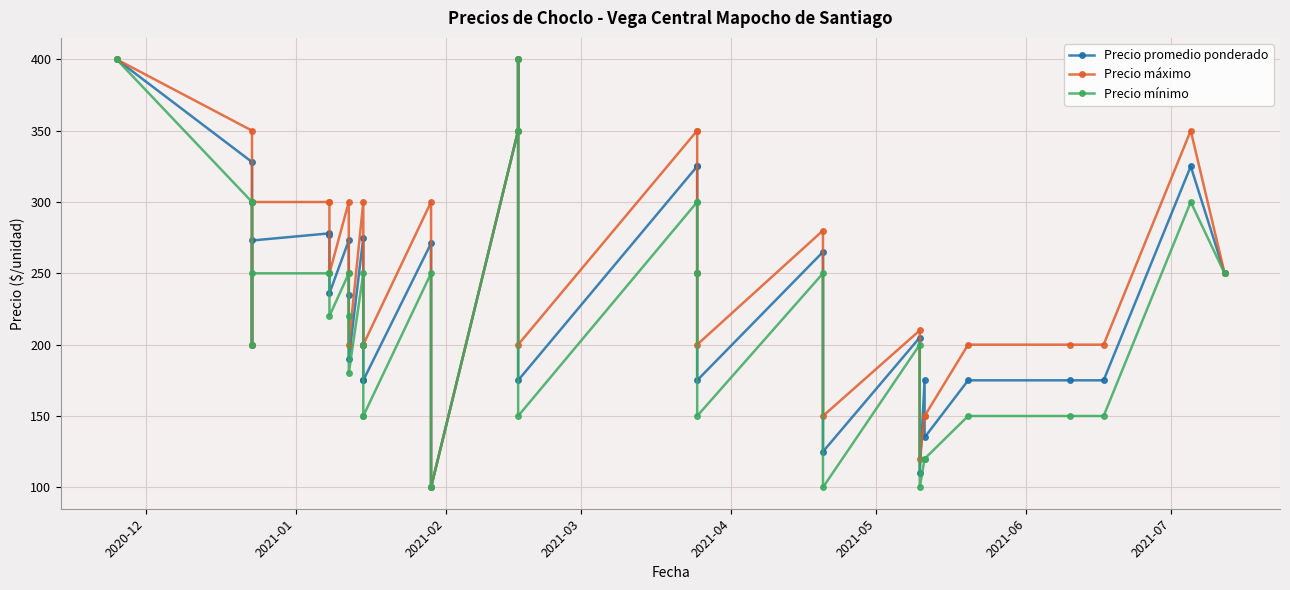

What is the smallest value displayed?

100